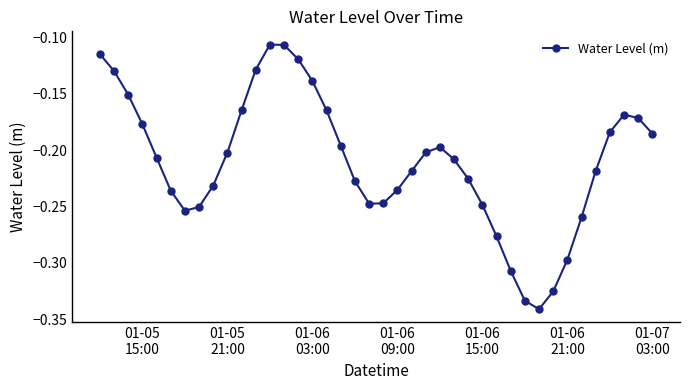

Does the chart display data point markers on the line(s)?

Yes